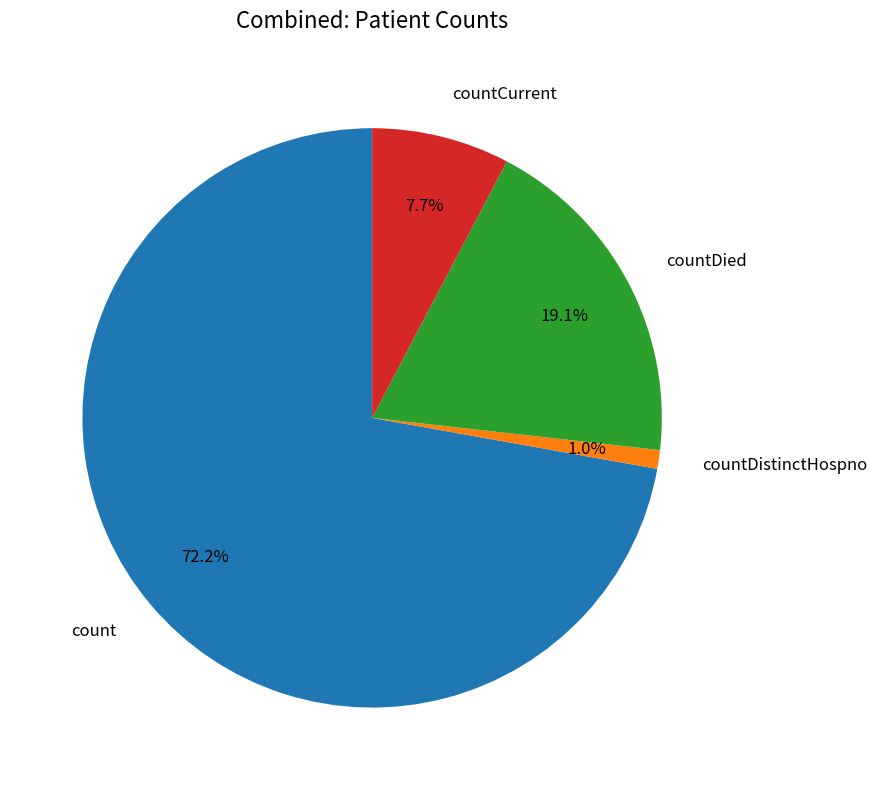

What percentage do countCurrent and countDied together represent?

26.8%